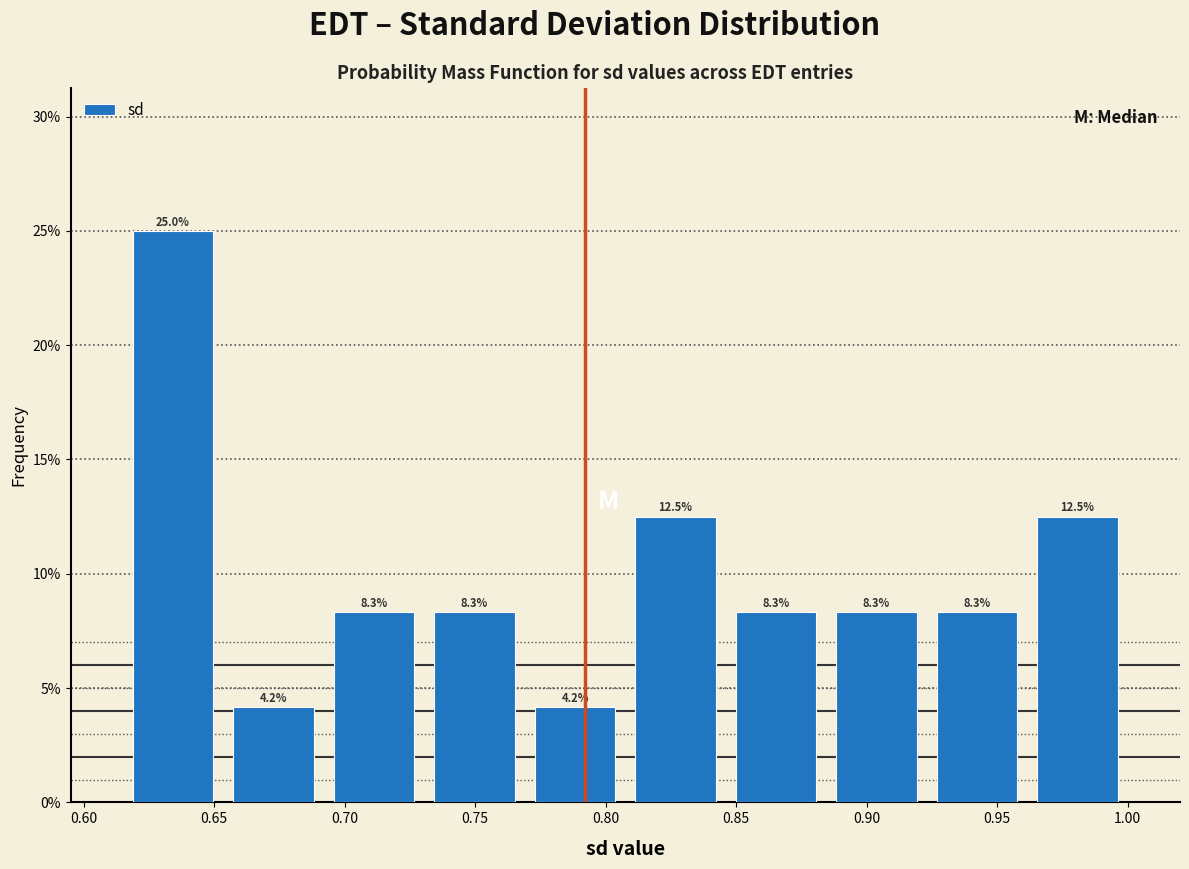

How tall is the bar that spans 0.960 to 1.000 on the x-axis? The bar edges are not printed on the chart, so give them approximately, as read against the axis.

12.5